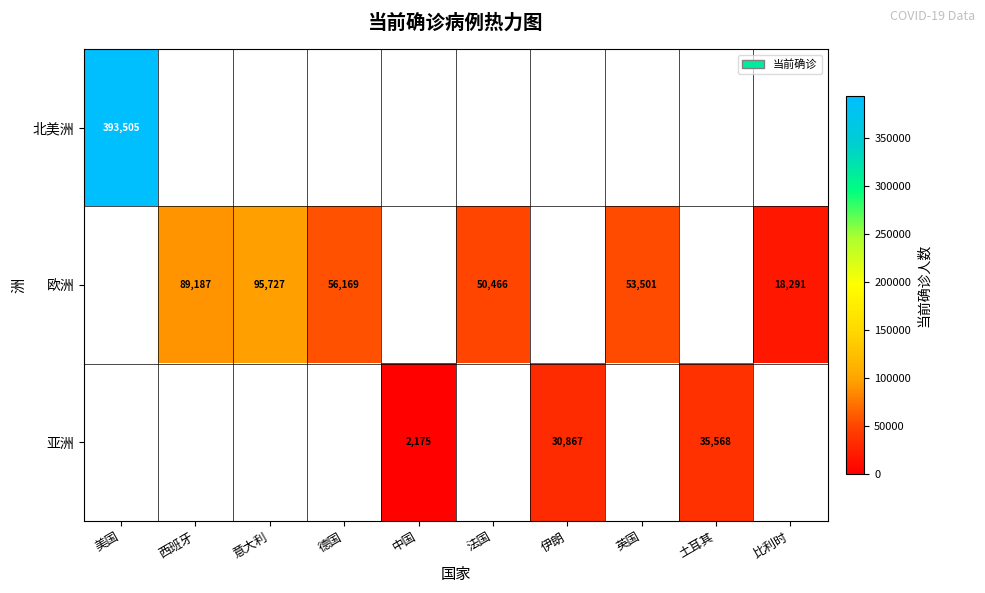

Is the value of 欧洲 at 土耳其 greater than the value of 亚洲 at 西班牙?

No